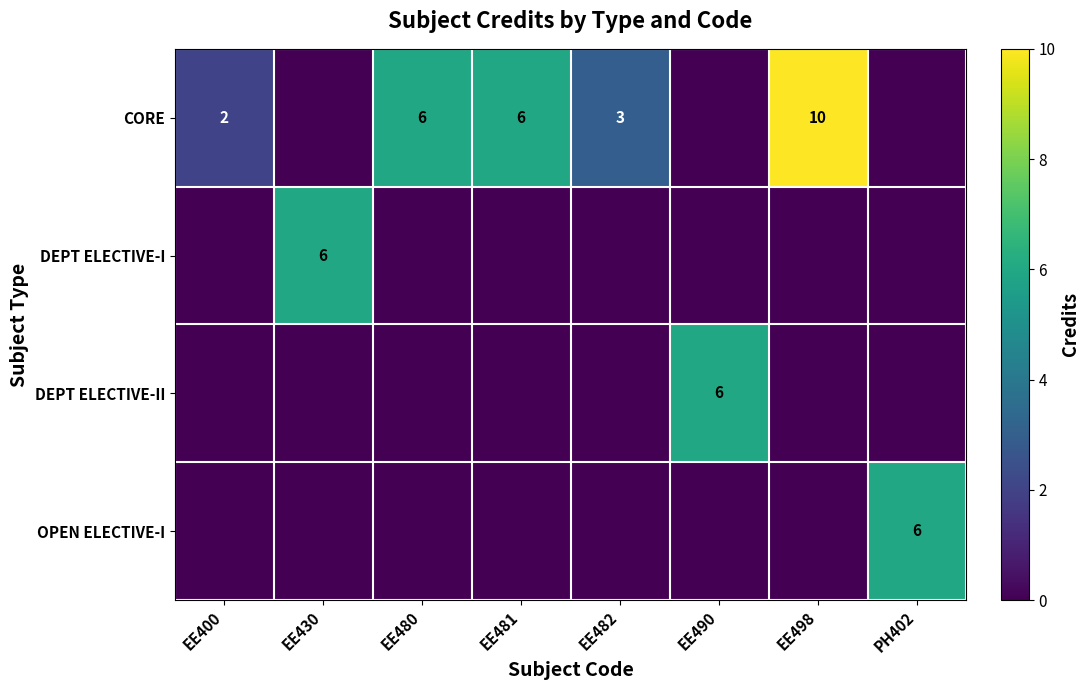

How many categories are shown in the chart?

8